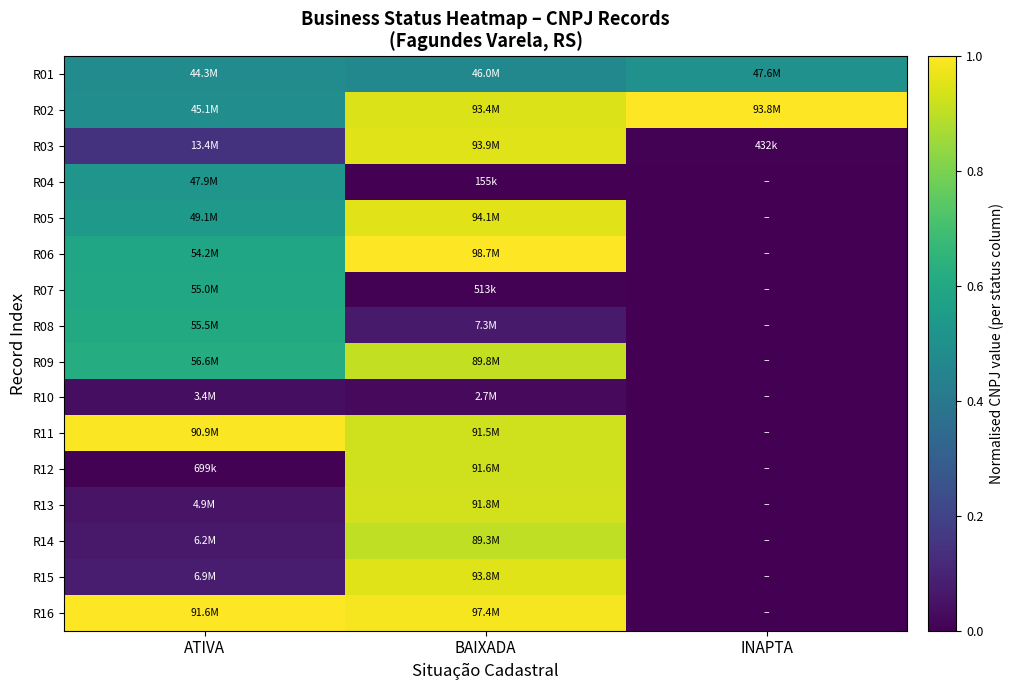

Which series has the largest total across all categories?

R02